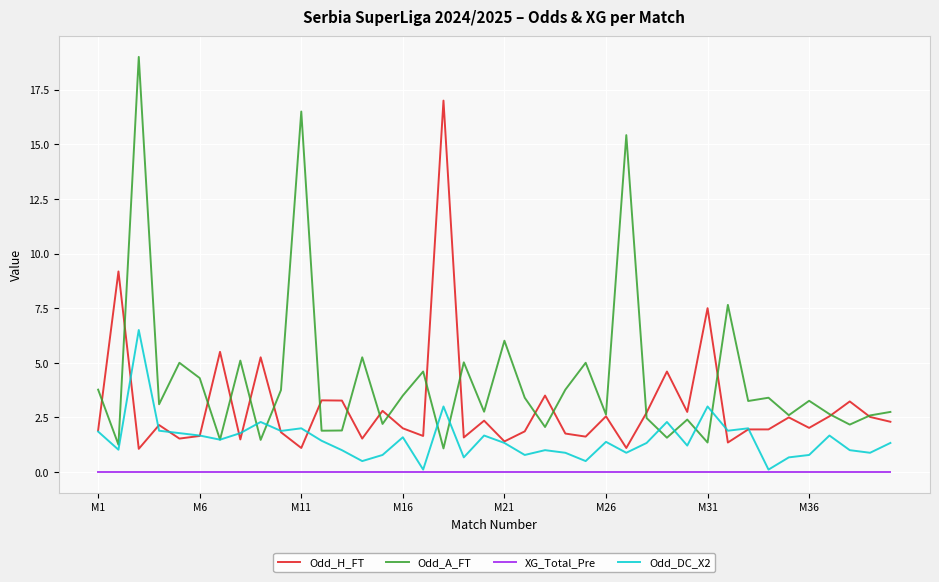

True or false: XG_Total_Pre and Odd_A_FT cross at least once.

False